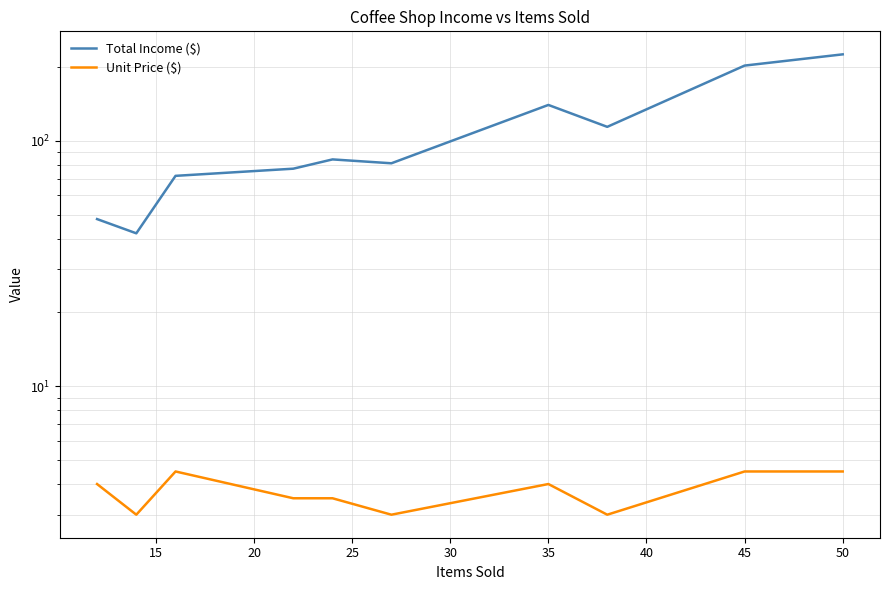

What are all the series names shown in the legend?

Total Income ($), Unit Price ($)